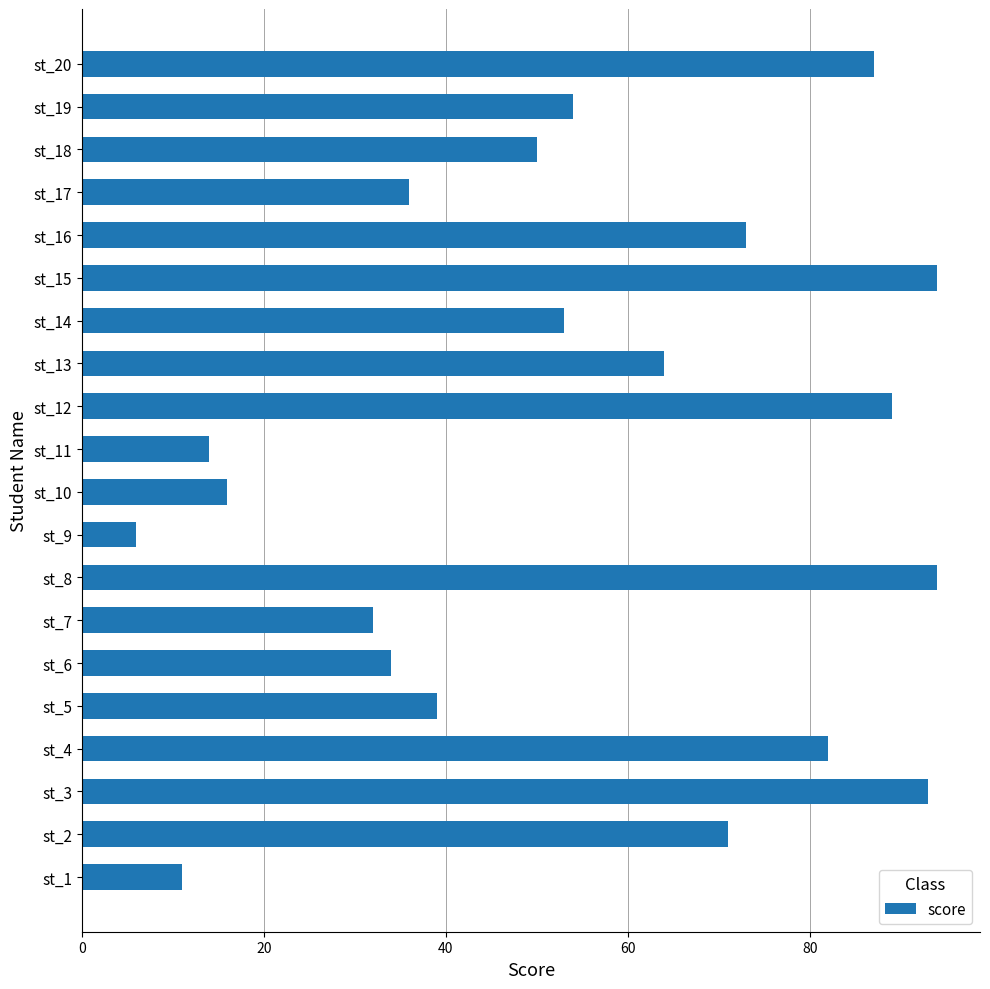

What is the sum of all values?

1092